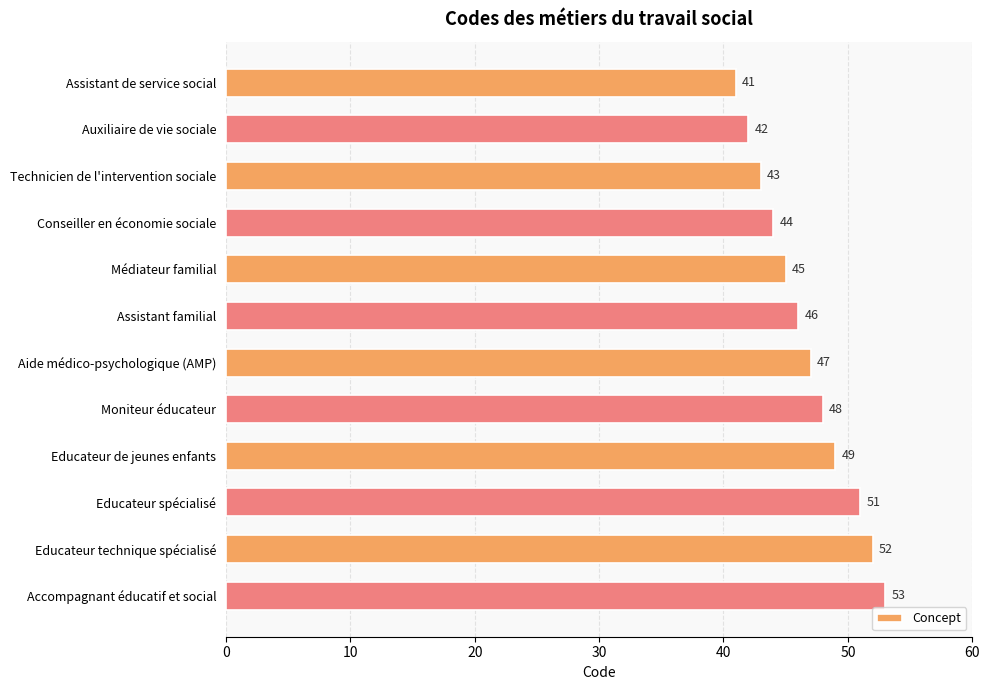

Which category has the highest value across all series?

Accompagnant éducatif et social